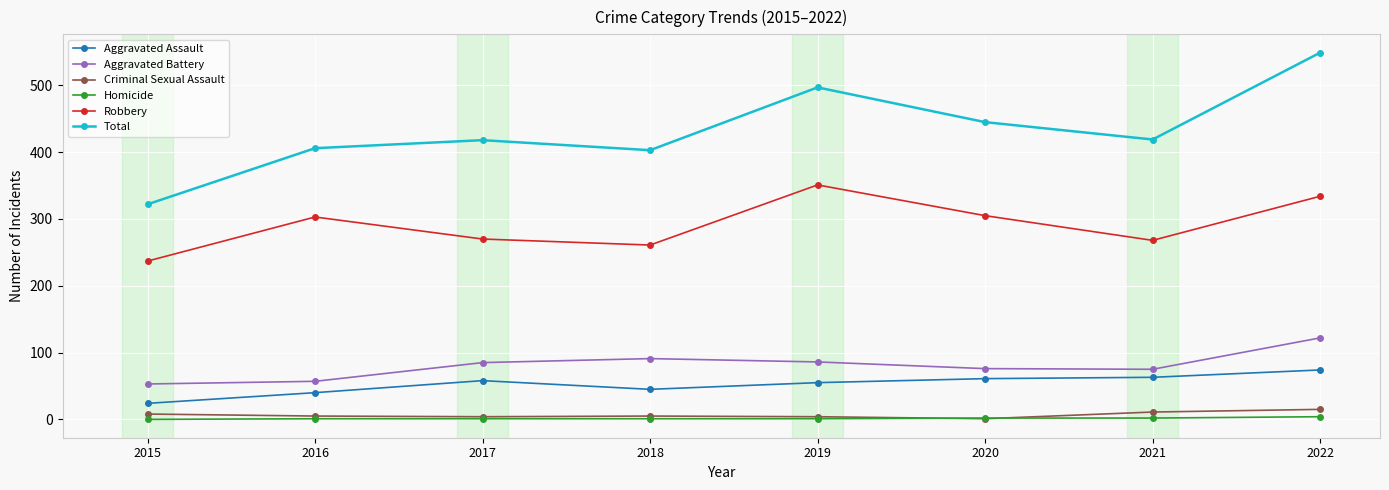

True or false: Robbery and Homicide cross at least once.

False